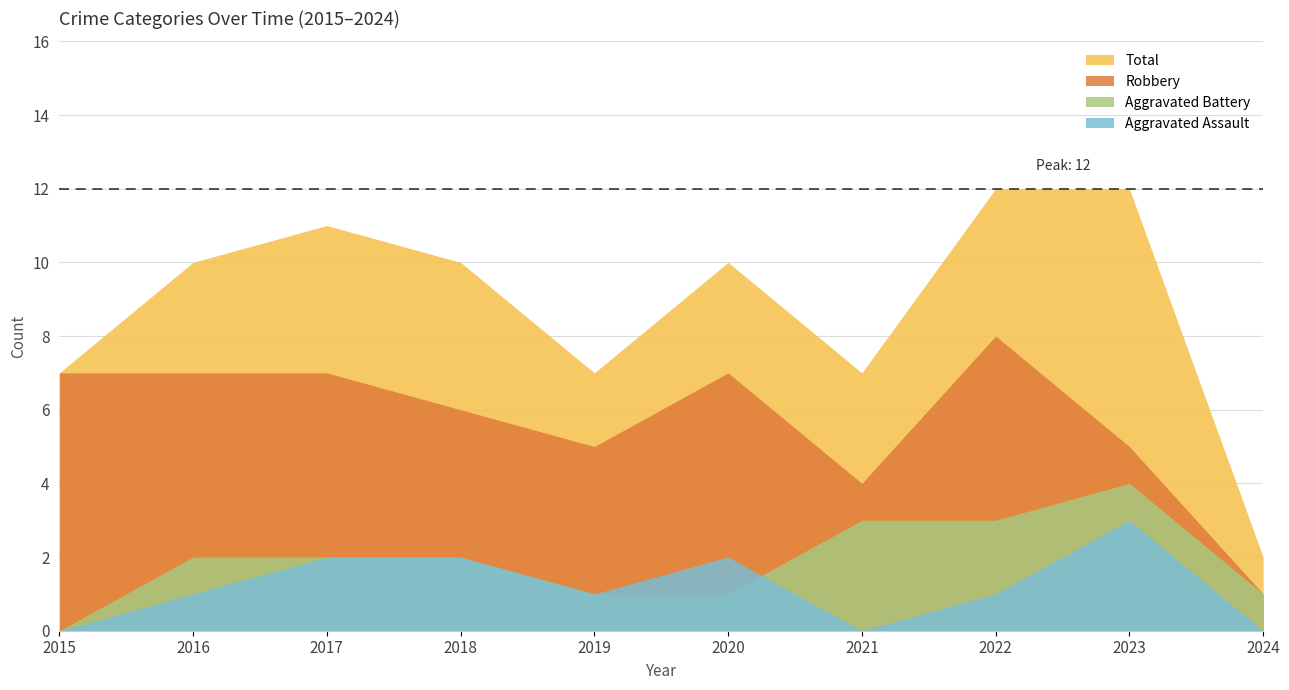

Which label corresponds to the largest value in the chart?

2022